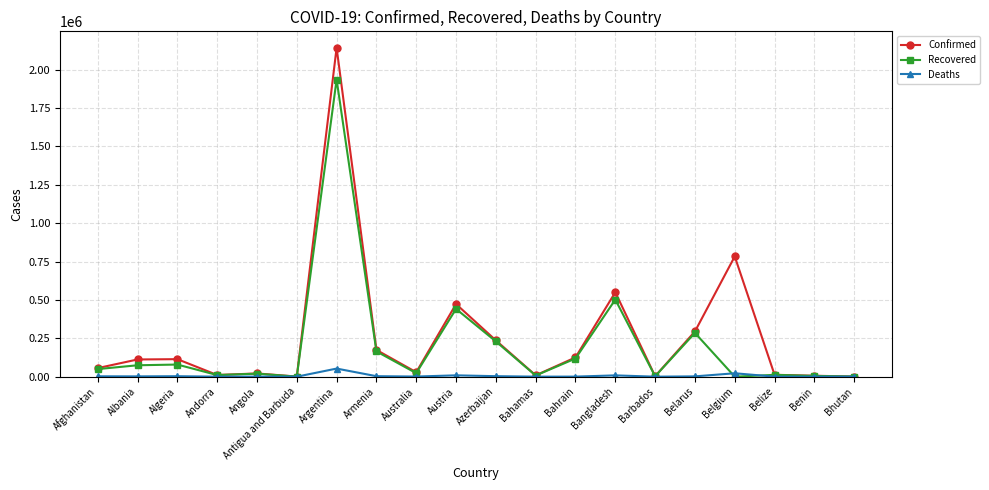

List the series in order of their peak value, lowest first.

Deaths, Recovered, Confirmed